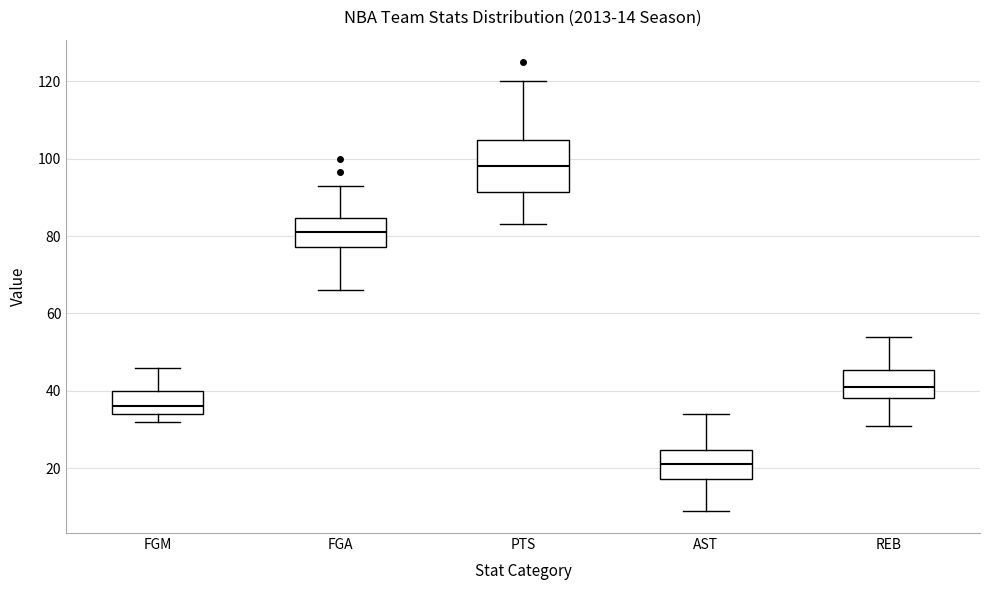

Which box is the tallest, from its lower edge to its upper edge?

PTS